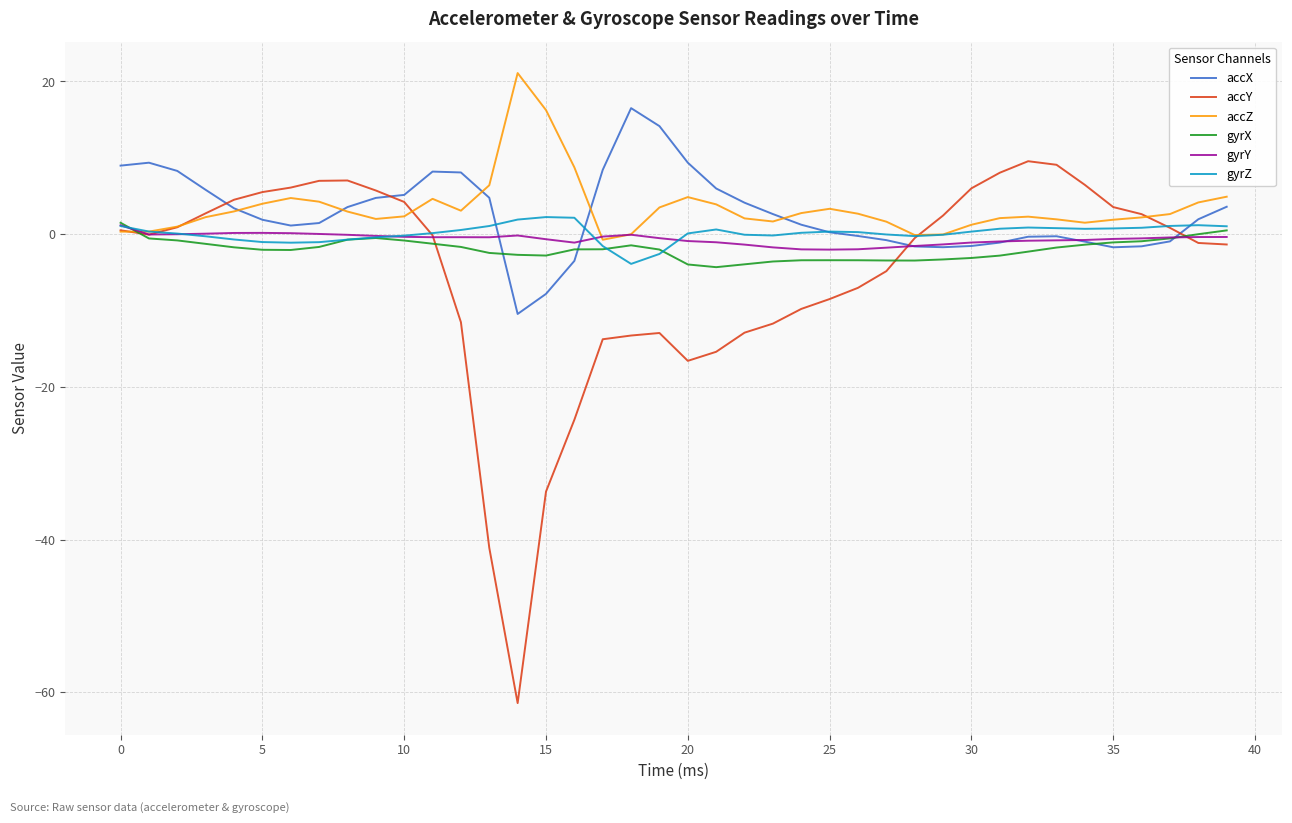

True or false: accY and accX cross at least once.

True